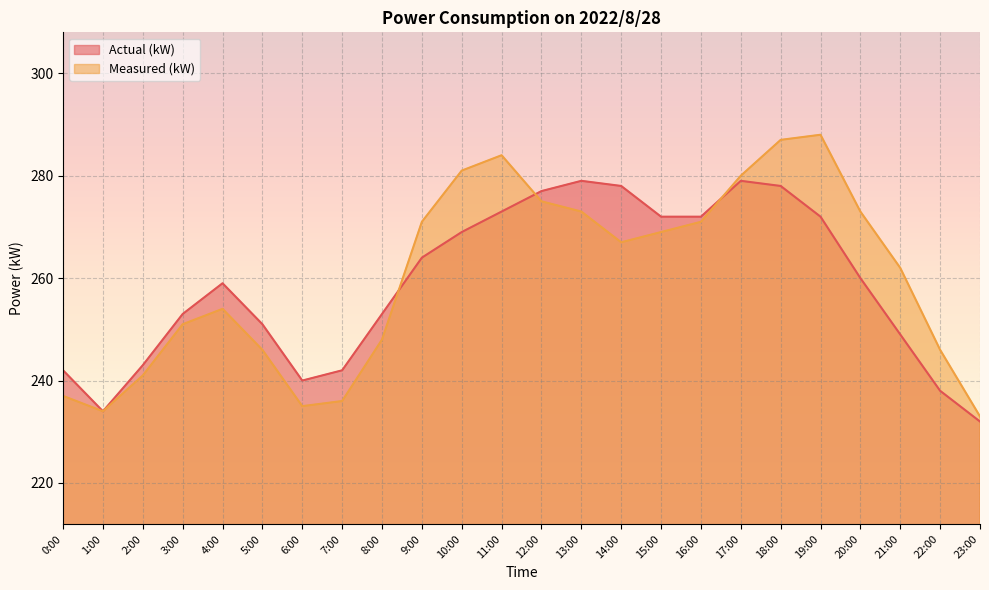

What is the label of the 5th point from the right?

19:00